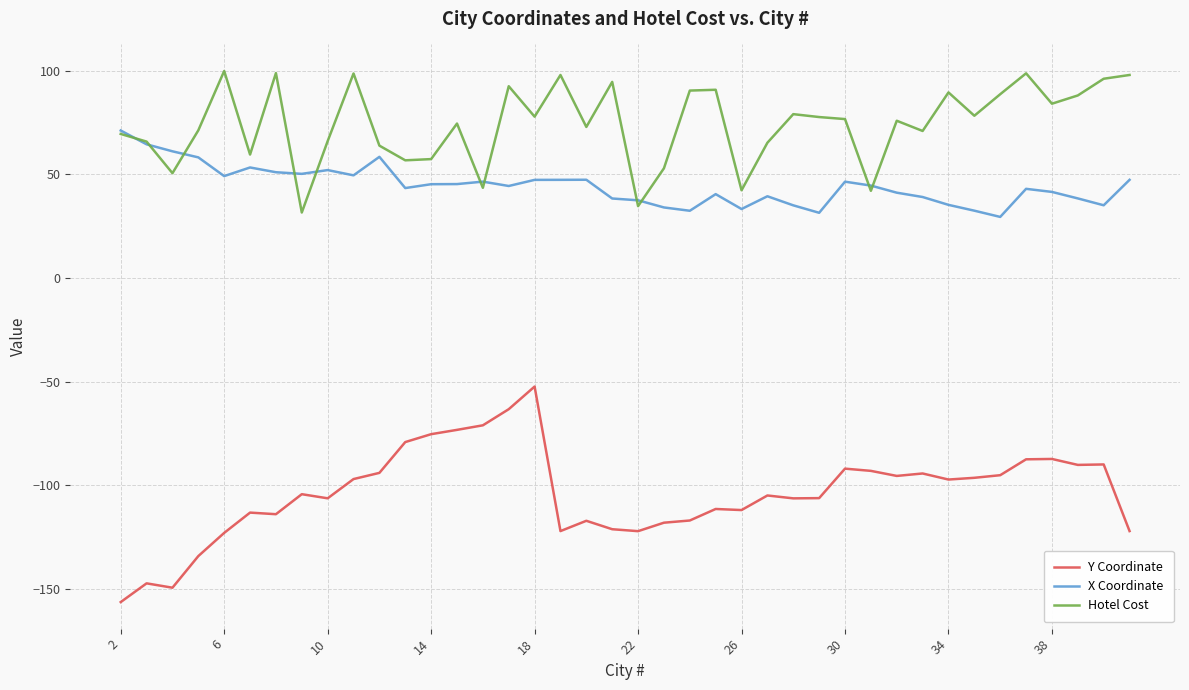

Which series has the largest total across all categories?

Hotel Cost